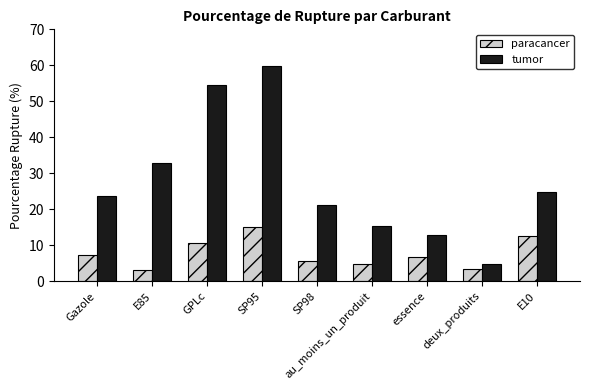

True or false: tumor has a value of 12.9 at SP98.

False